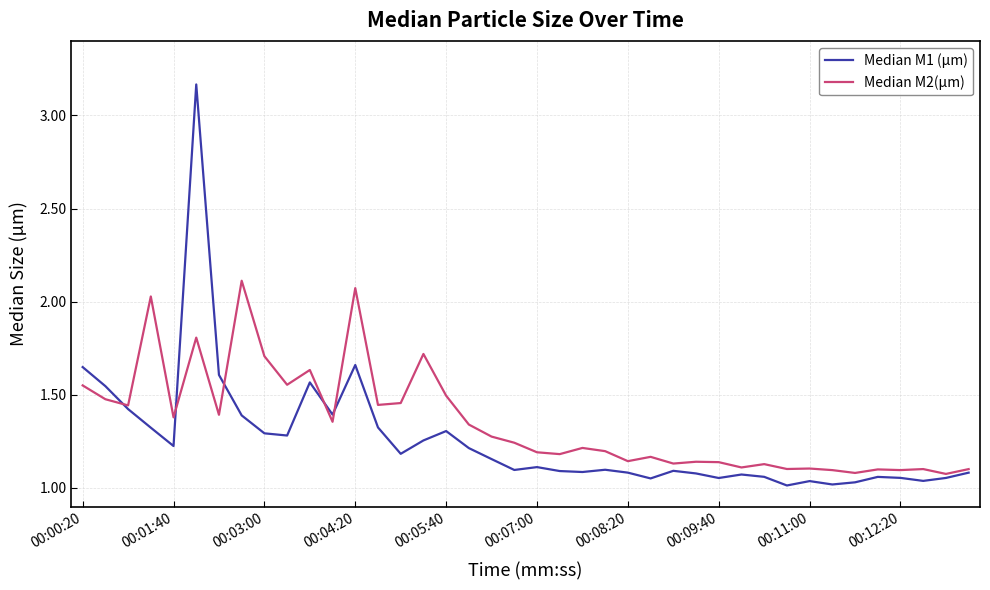

Which series has the largest range (max minus min)?

Median M1 (µm)